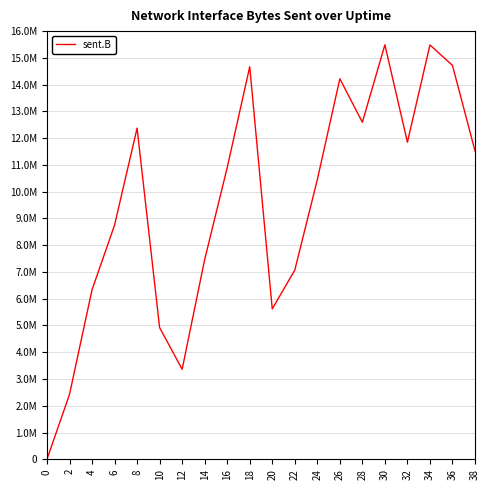

At which category does the data reach its first local valley?

12